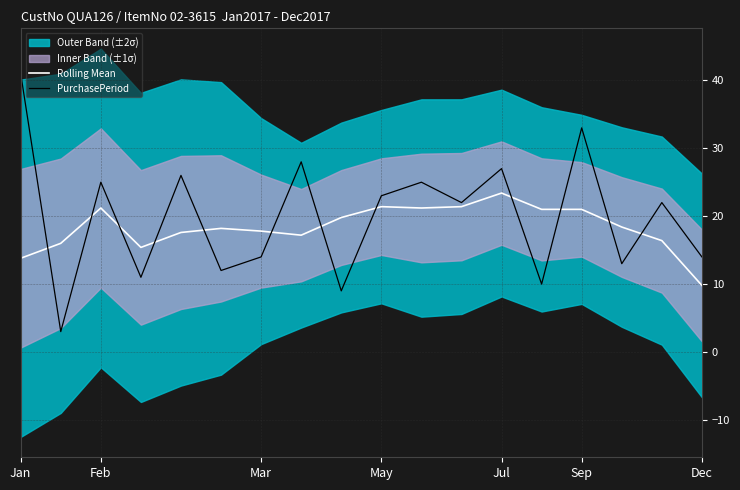

At which label does PurchasePeriod first exceed 22?

Jan